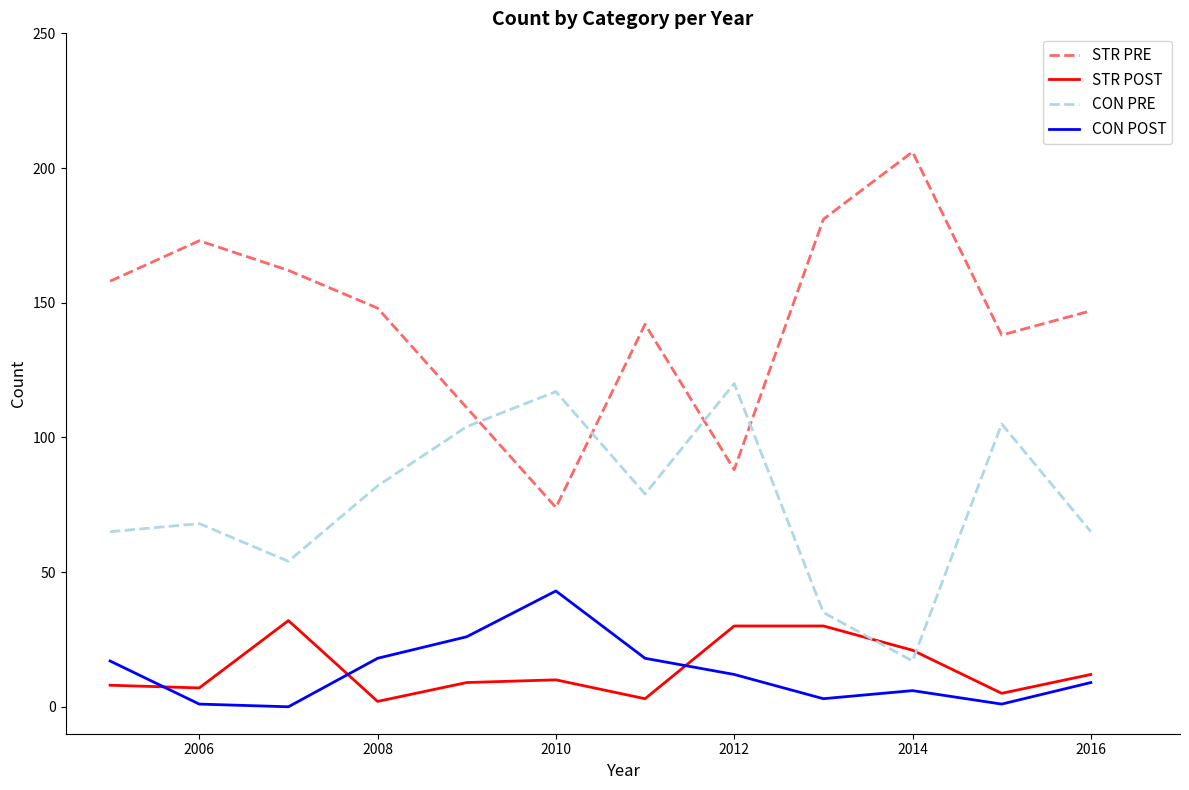

How many distinct data groups are displayed?

4